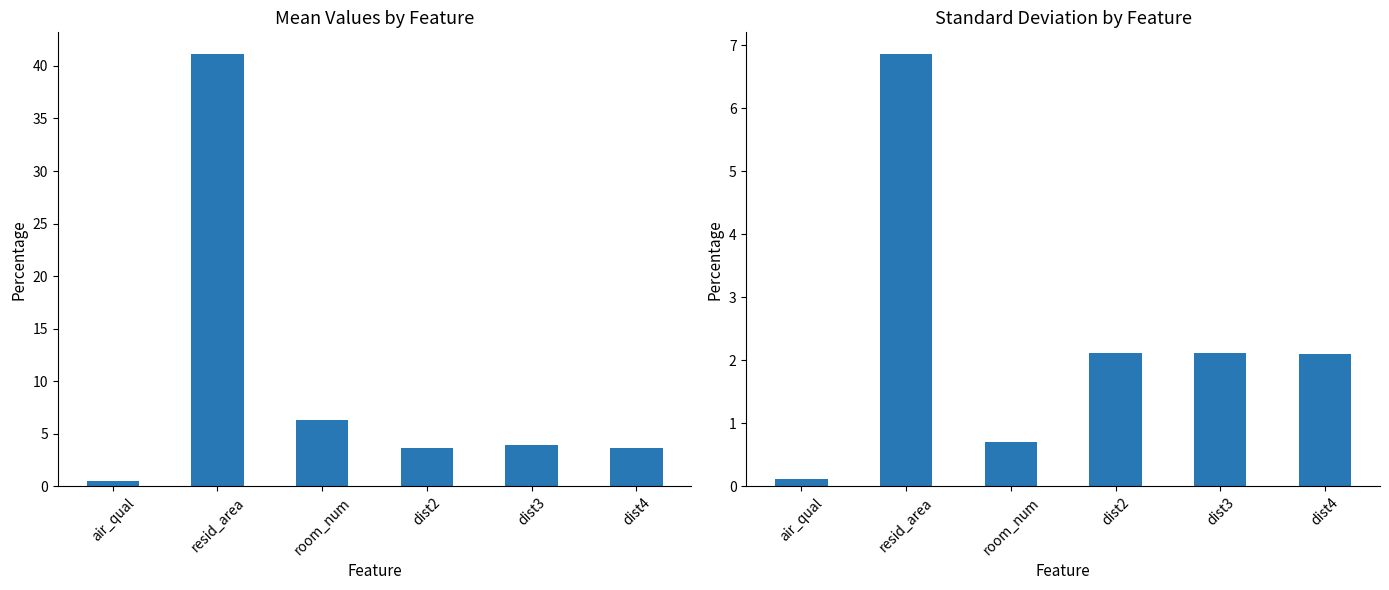

How many bars are there in total?

12